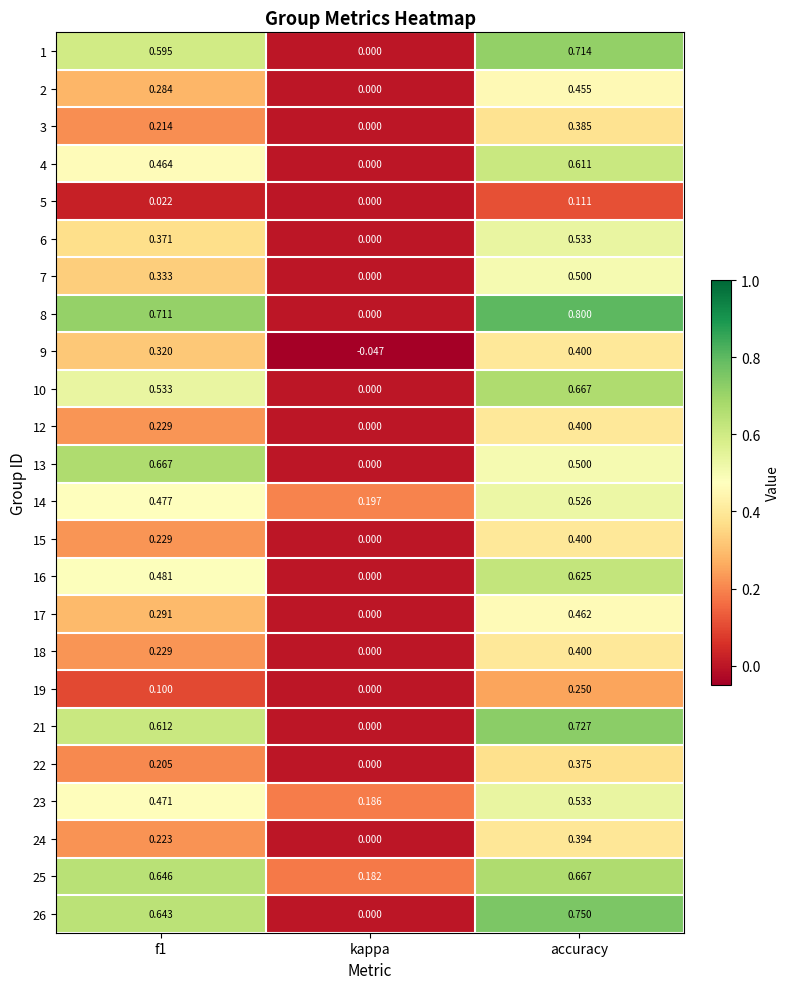

Where is 3 nearest to the value 0?

kappa